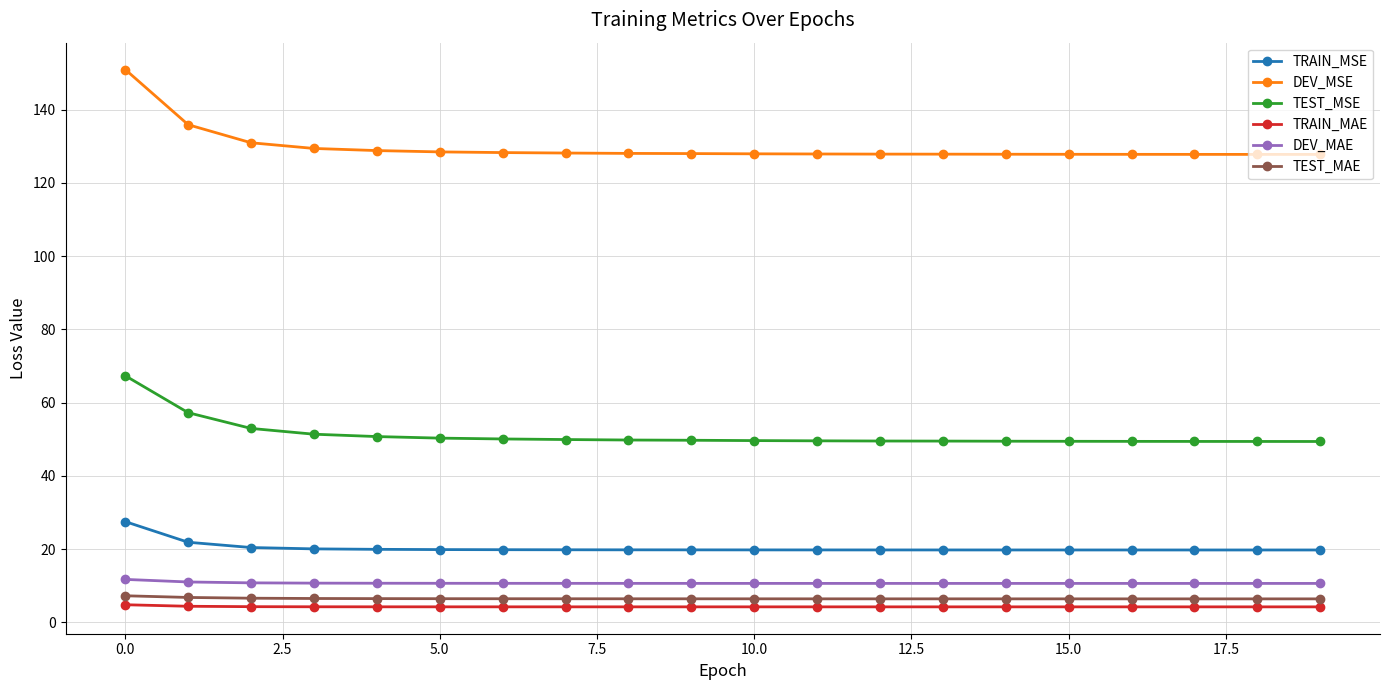

True or false: TEST_MSE and TRAIN_MAE intersect in this chart.

False